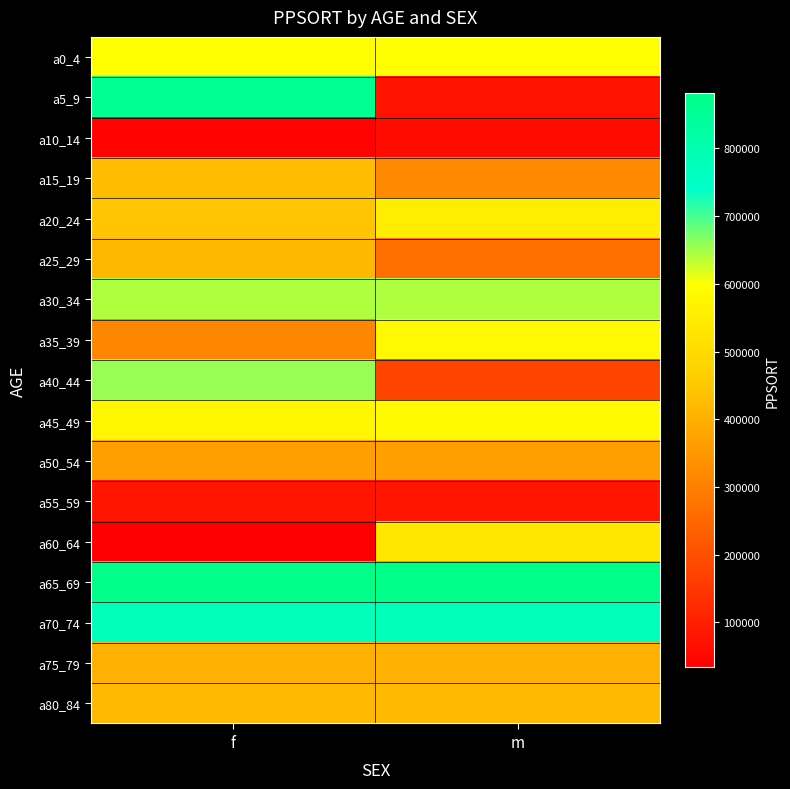

Count the number of data series in this chart.

17